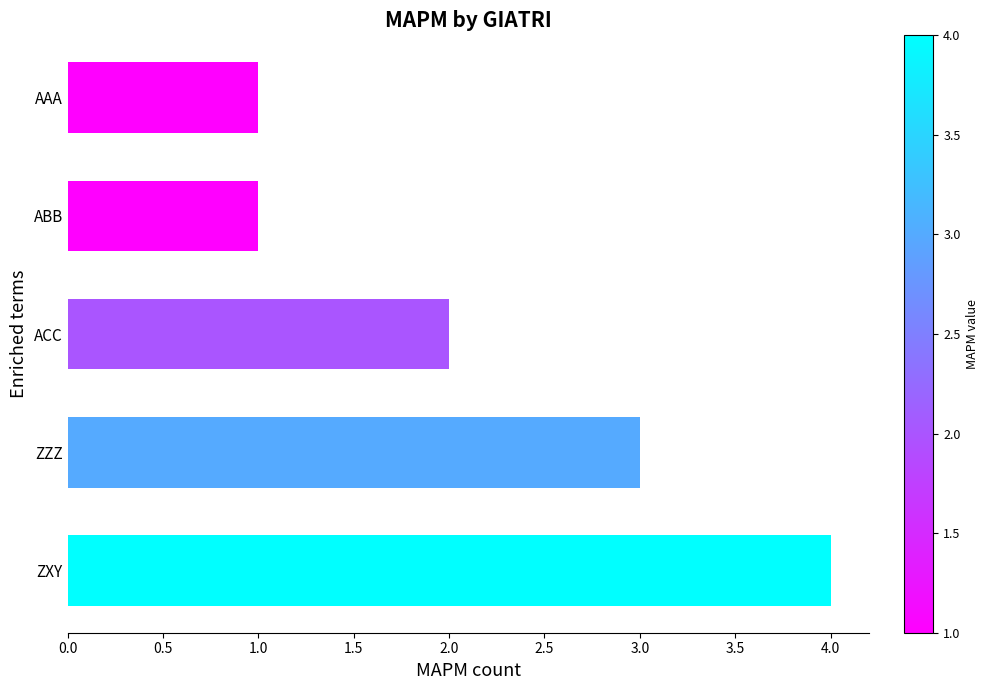

True or false: the data shows 2 at ZZZ.

False